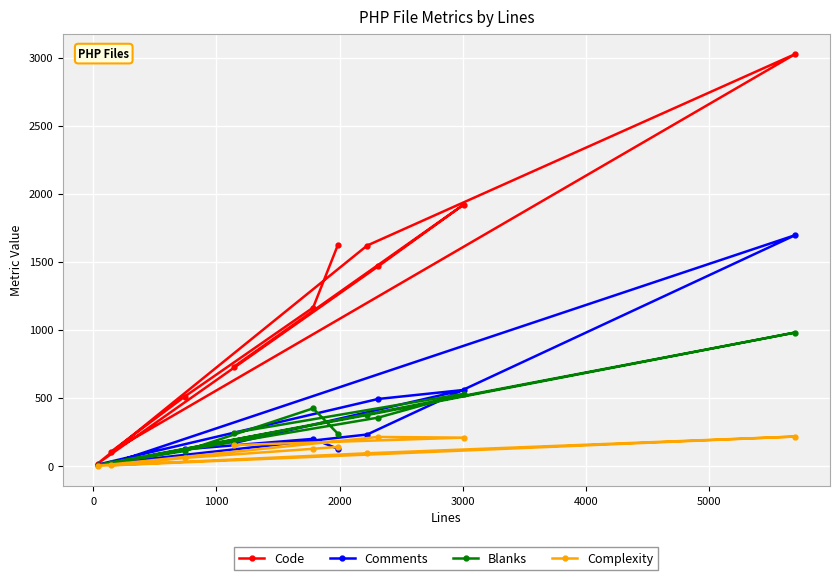

What is the maximum value for Comments?

1695